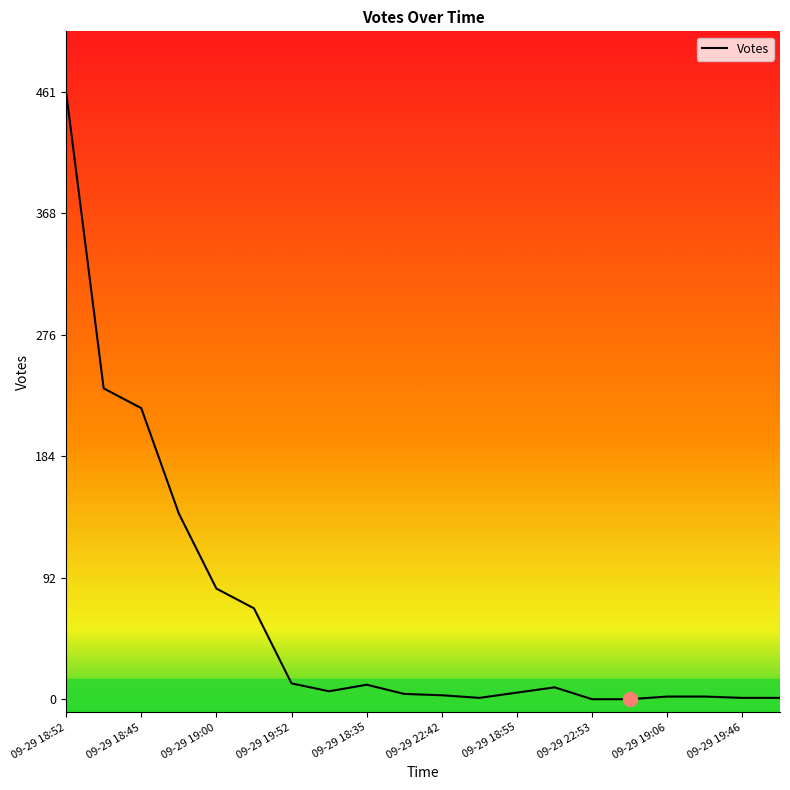

Which category has the highest value across all series?

09-29 18:52